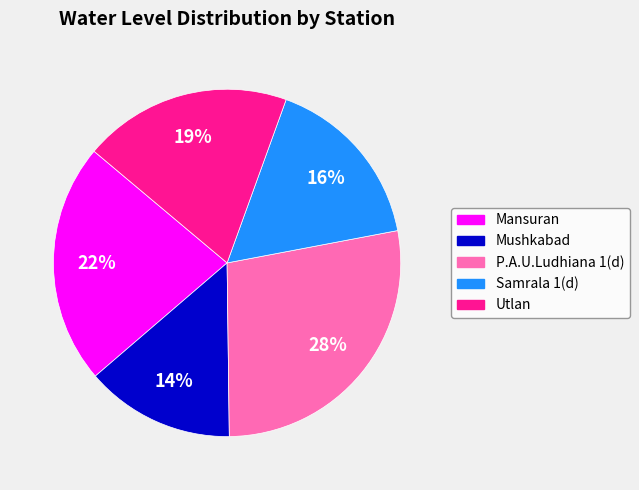

Approximately how many times larger is the value at Mushkabad compared to Mansuran?

0.6